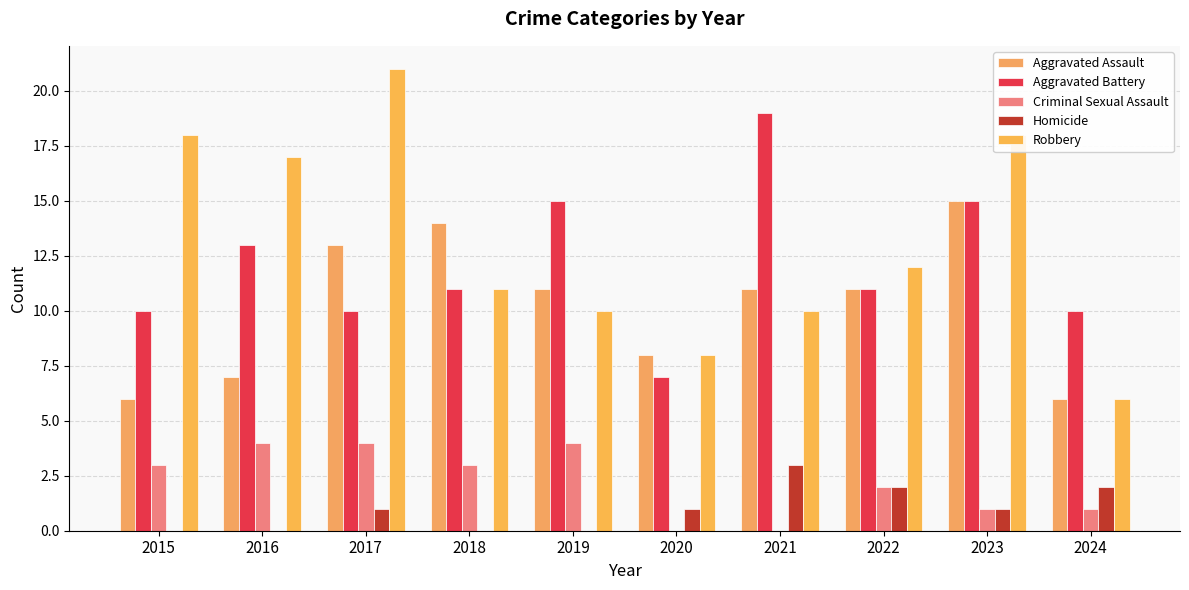

What is the average value of the Aggravated Battery series?

12